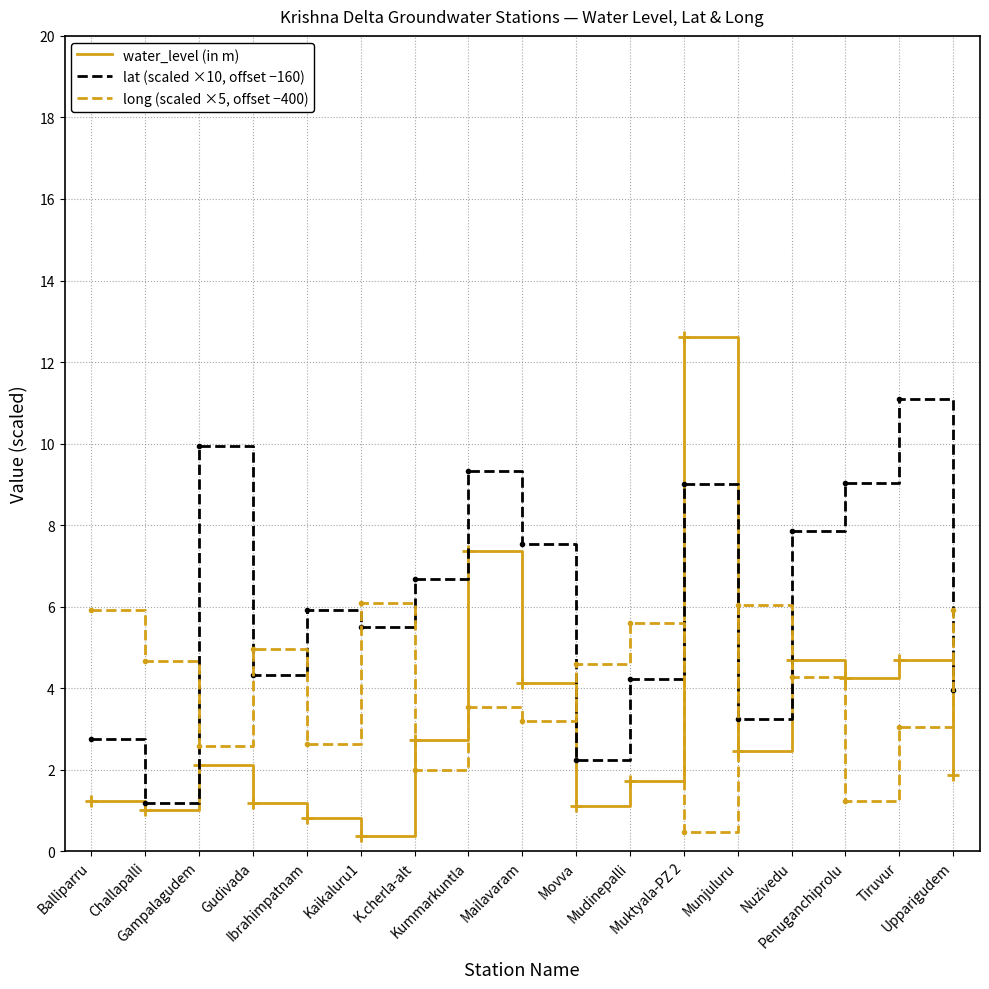

What is the sum of all water_level (in m) values?

54.4